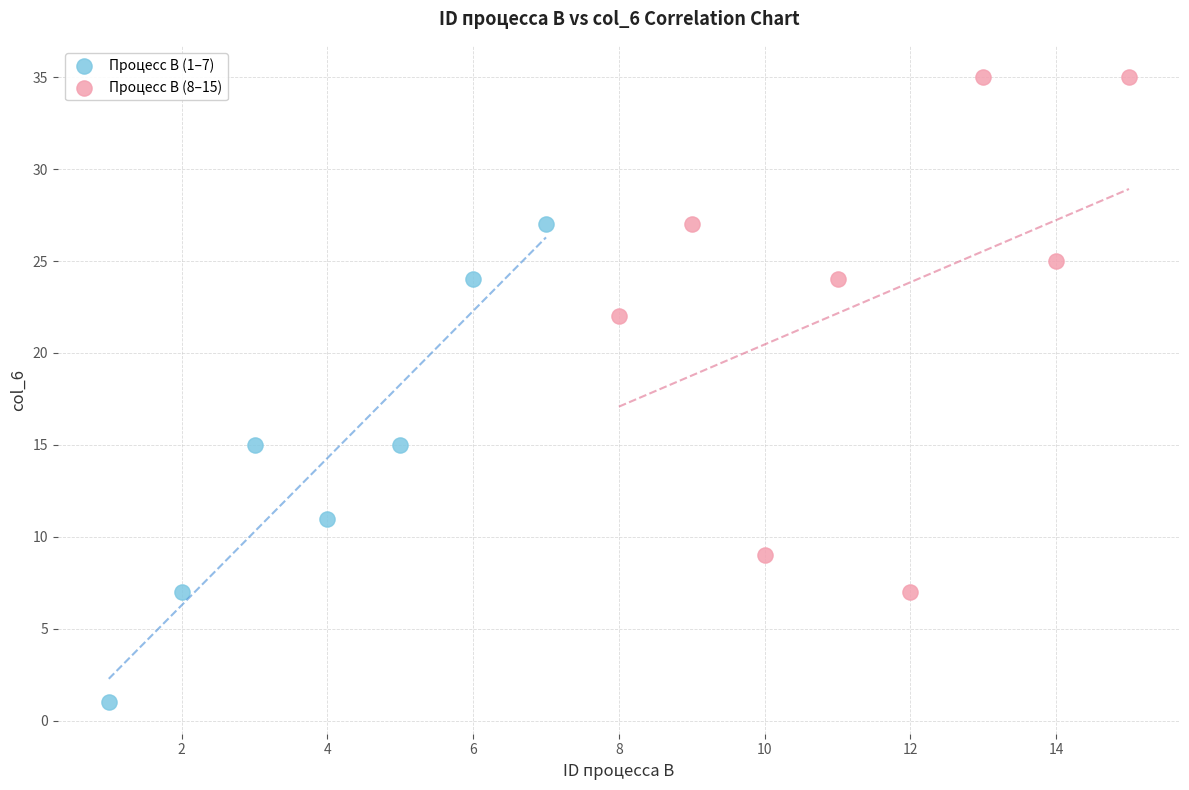

Which series has the widest spread of Y values?

Процесс B (8–15)